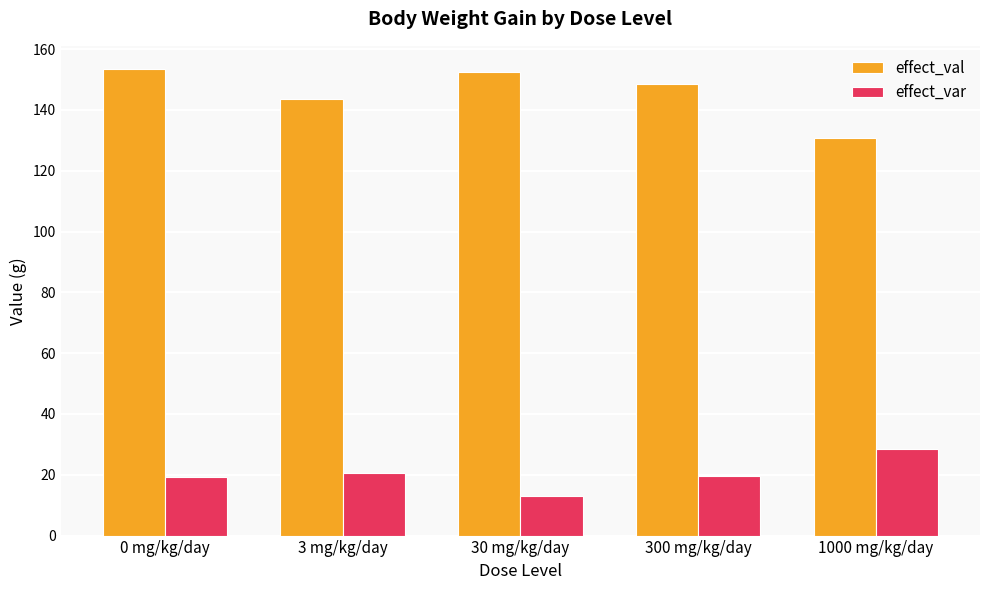

What is the approximate value of effect_val at 0 mg/kg/day?

153.4